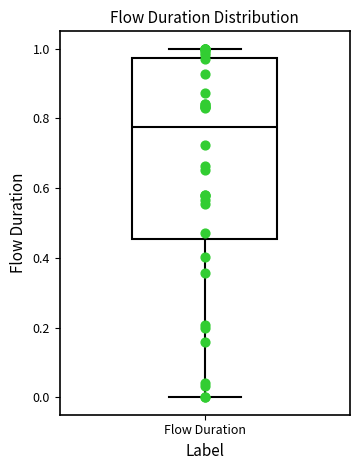

Transcribe this box plot: give where the median line is, the range the box spans, and where the two whiskers end, as read against the y-axis. The values are not printed on the chart, so give them approximately, as read against the axis.

median 0.78, box 0.46 to 0.98, whiskers 0.00 to 1.00